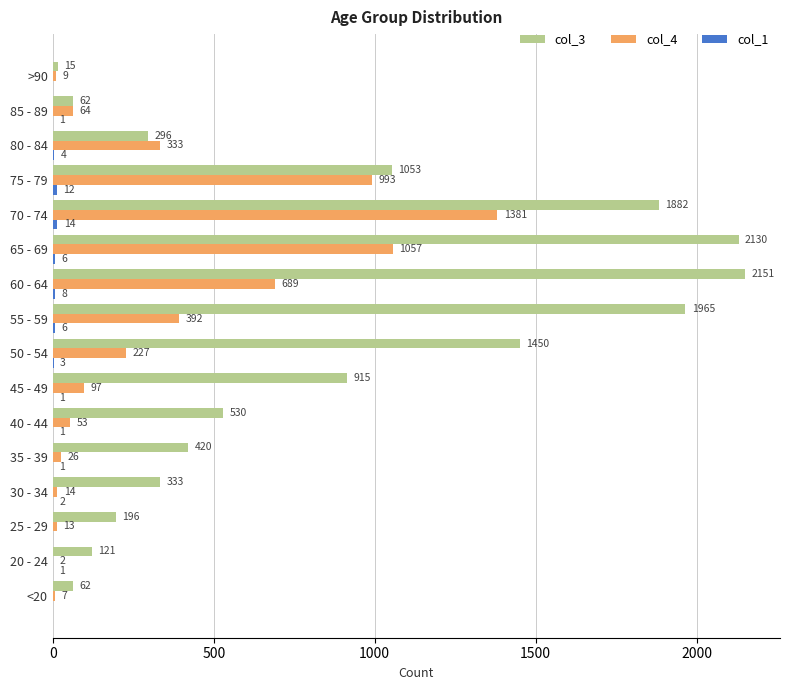

Between 75 - 79 and 85 - 89, which series saw the biggest shift?

col_3